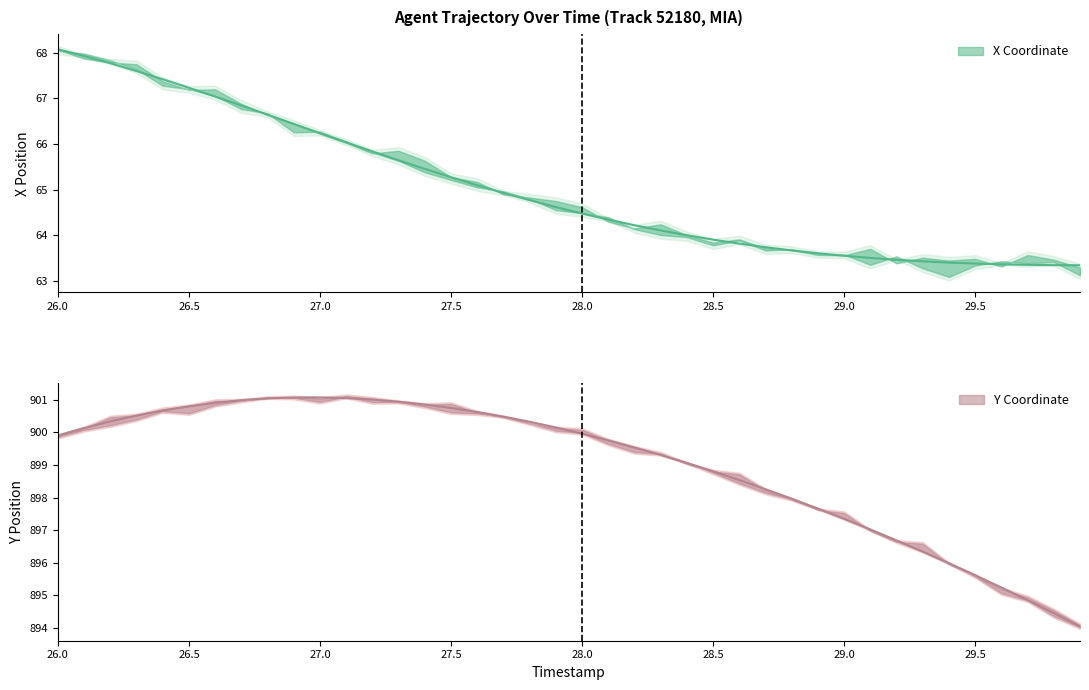

True or false: Y and X cross at least once.

False